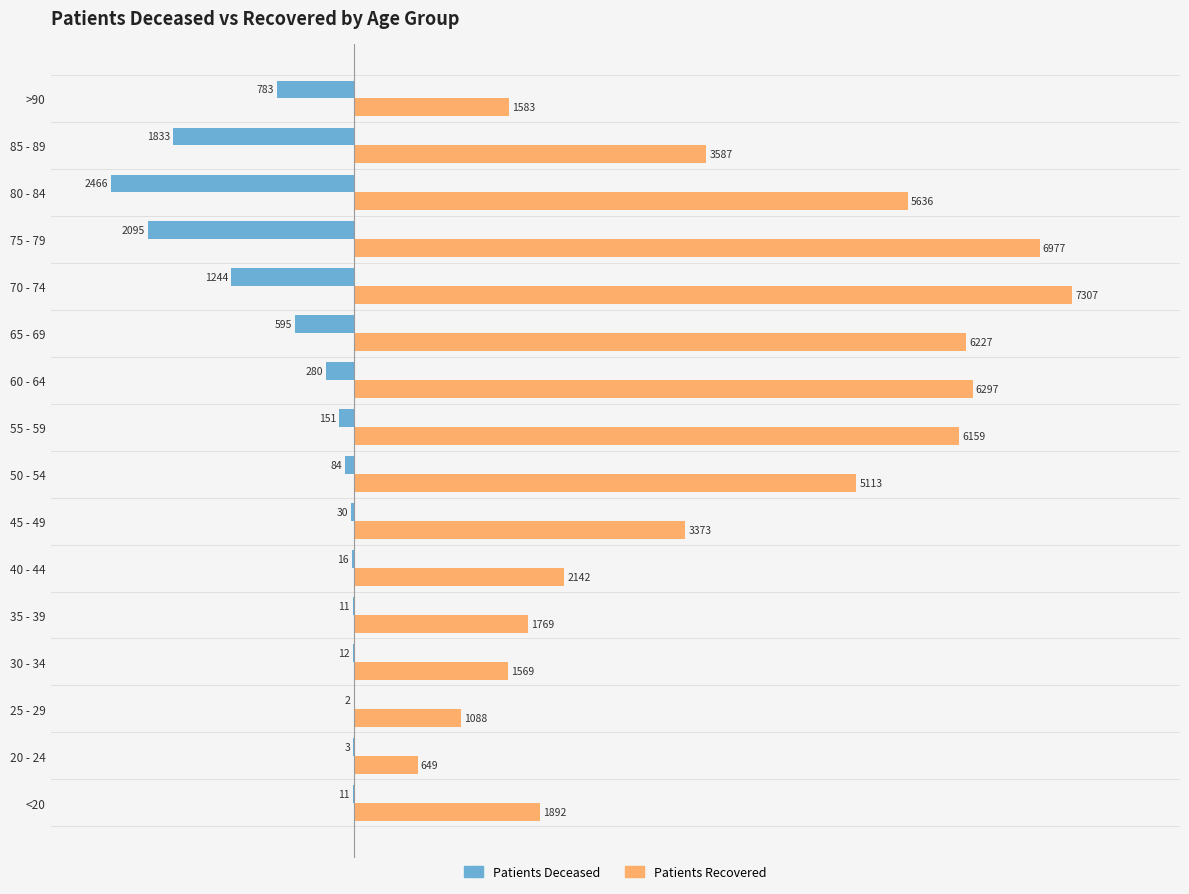

What is the maximum value shown in the chart?

7307